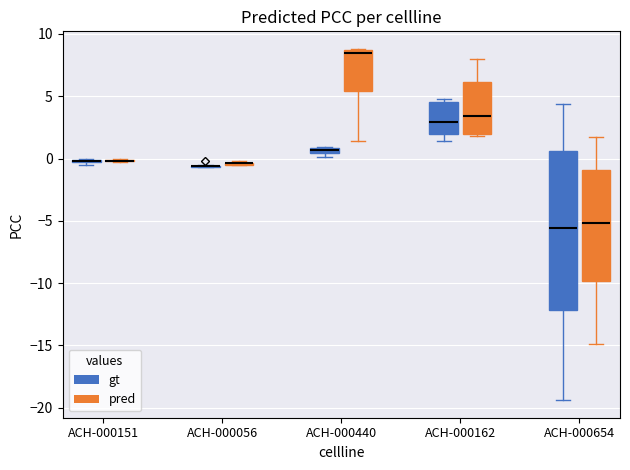

Comparing the boxes themselves (not the whiskers), which one is the tallest?

ACH-000654 (gt)